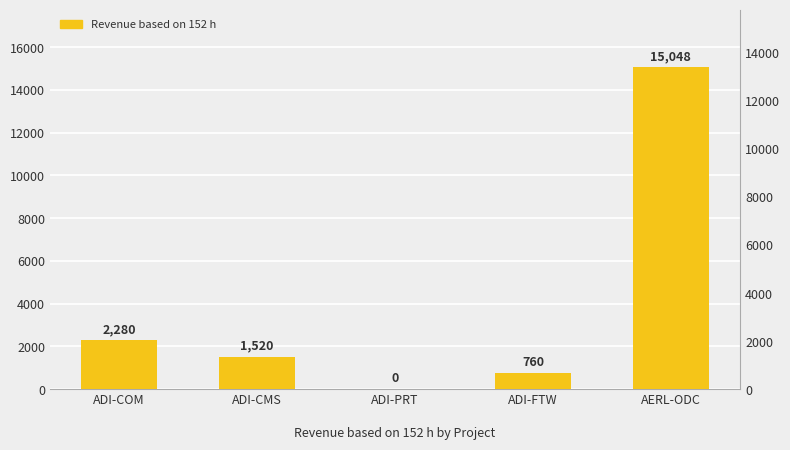

The chart shows a value of 1129 at ADI-FTW. True or false?

False